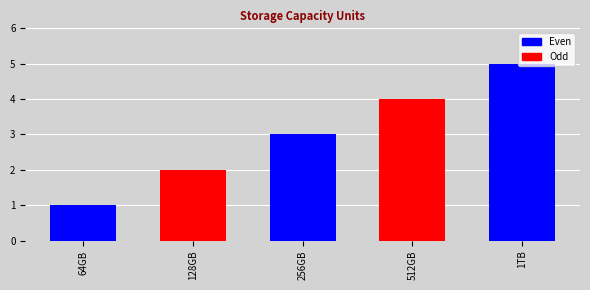

What is the sum of all values?

15